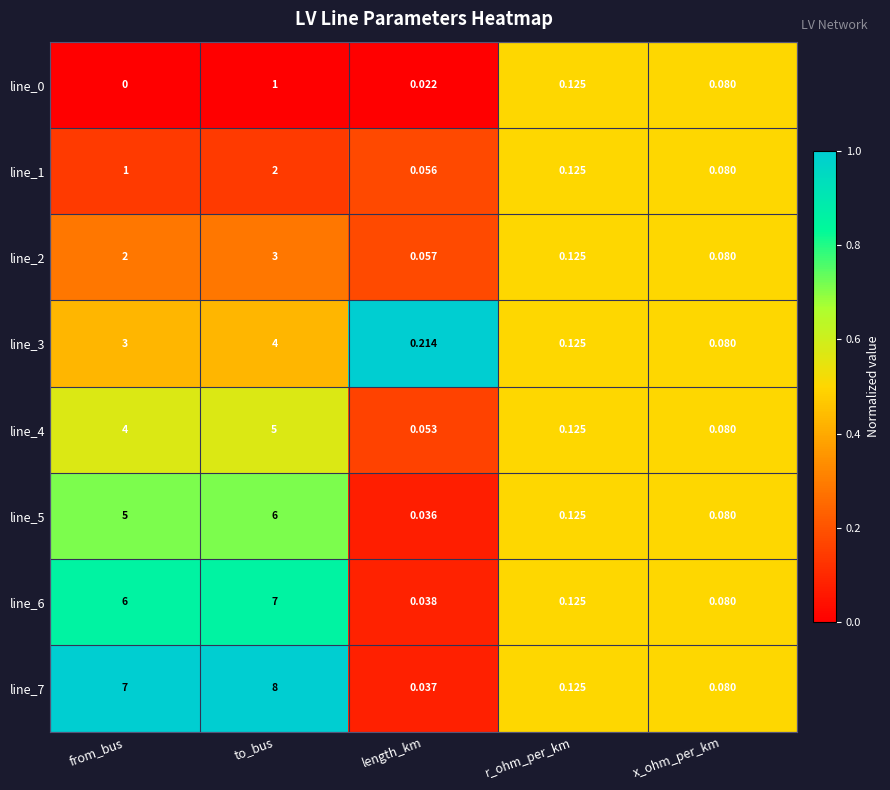

Where is line_5 nearest to the value 3?

from_bus